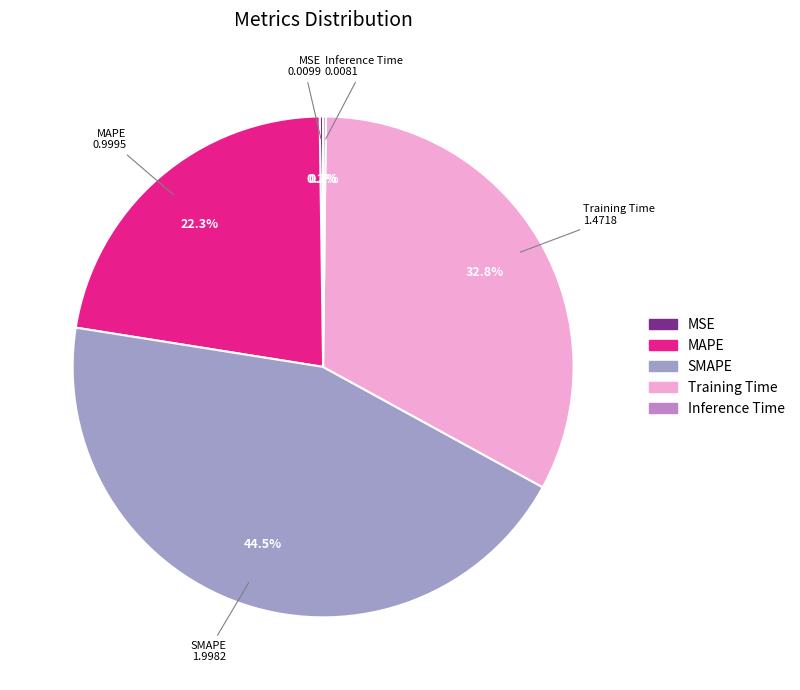

Does Training Time represent more than half of the total?

No